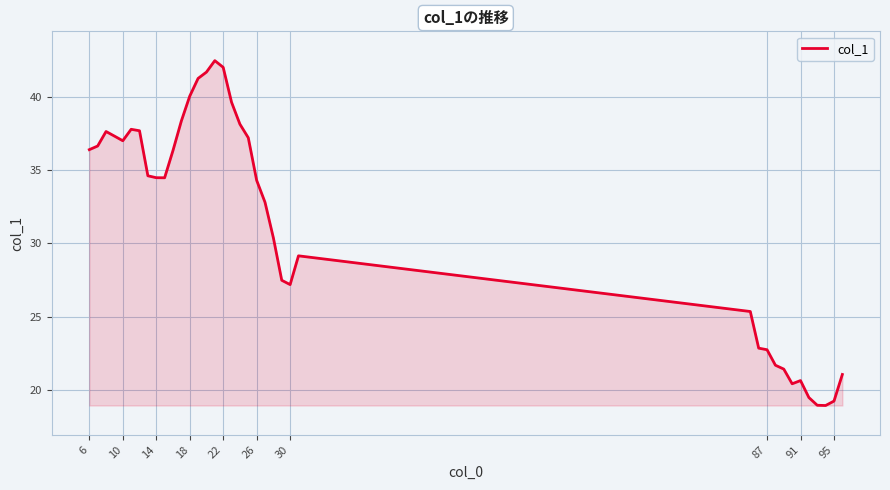

What is the smallest value displayed?

18.9